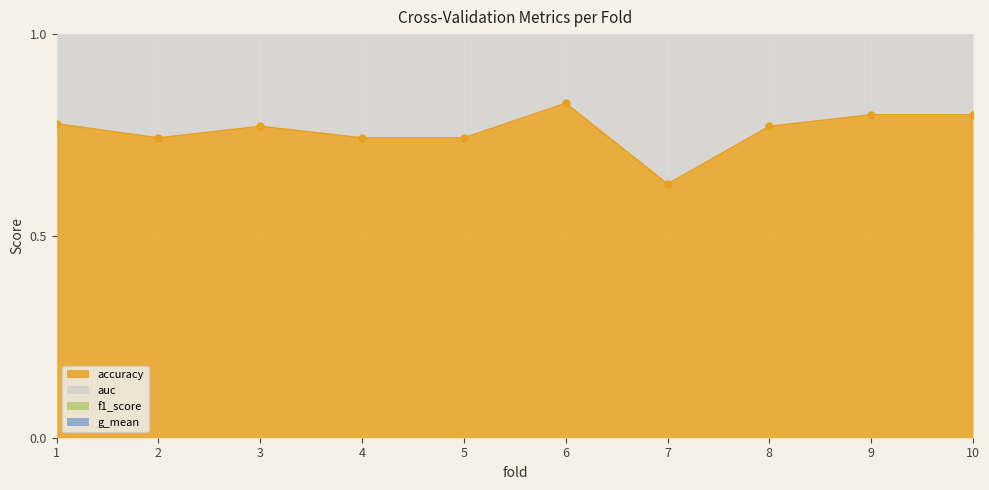

Reading left to right, what are all the values shown in this chart?

accuracy: 1=0.8	2=0.7	3=0.8	4=0.7	5=0.7	6=0.8	7=0.6	8=0.8	9=0.8	10=0.8
f1_score: 1=2.3	2=2.1	3=2.3	4=2.2	5=2.1	6=2.3	7=1.8	8=2.3	9=2.2	10=2.3